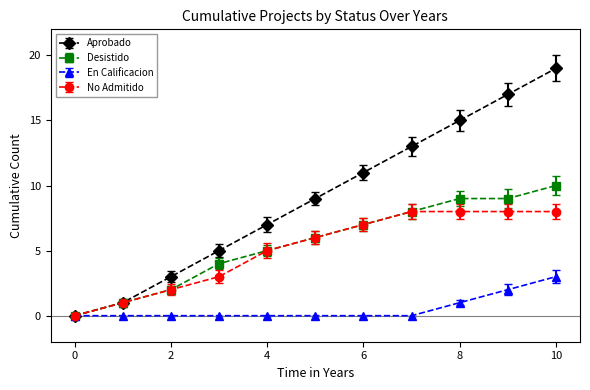

Which series has the largest total across all categories?

Aprobado